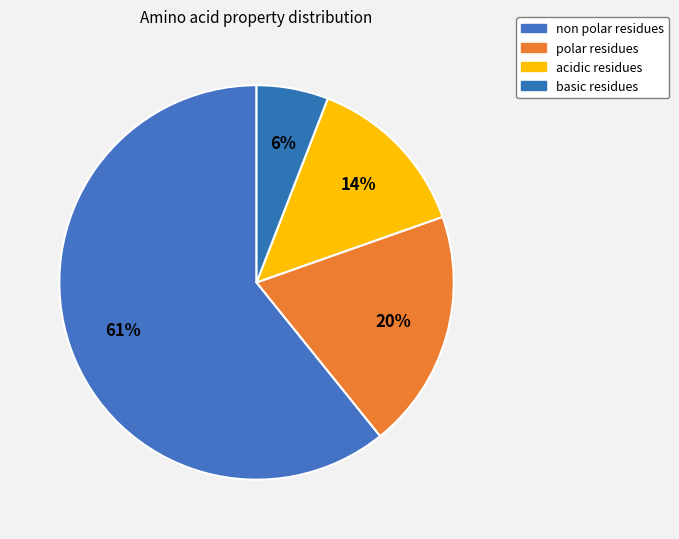

How many segments does this pie chart have?

4